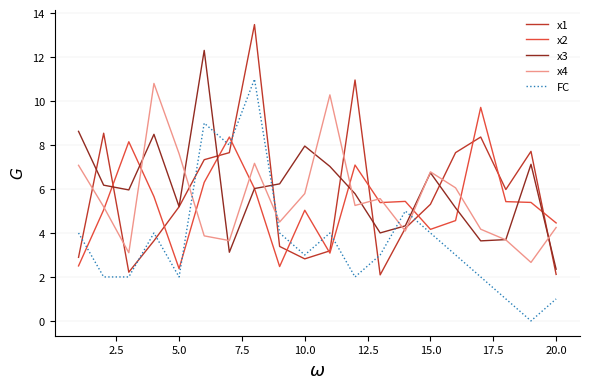

True or false: x1 and FC cross at least once.

True